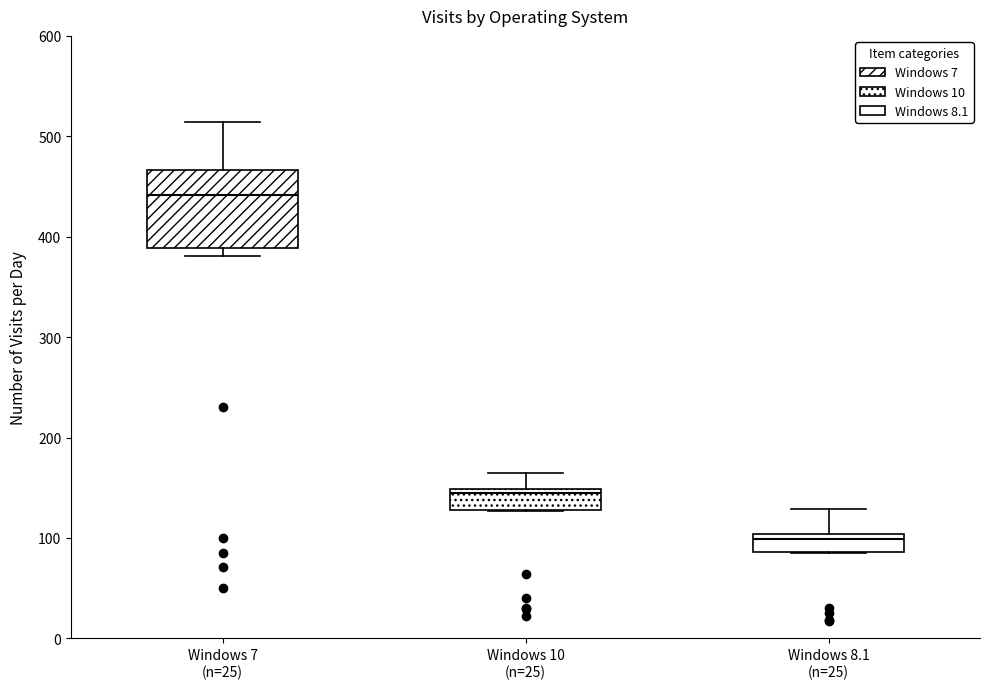

Which box is the tallest, from its lower edge to its upper edge?

Windows 7 (n=25)